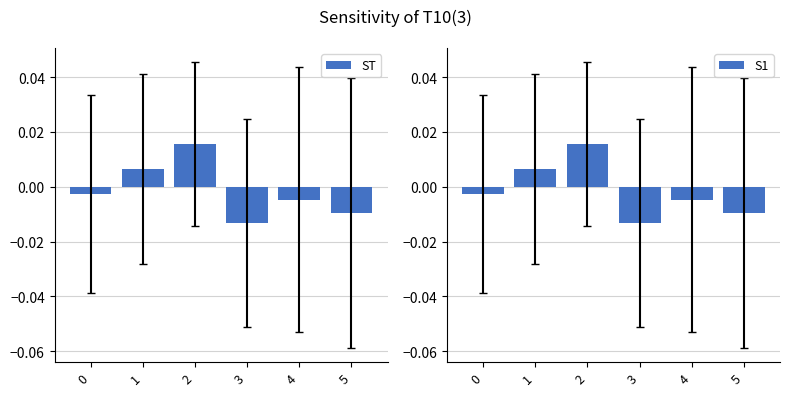

The ST series shows -0.0 at 3. True or false?

False